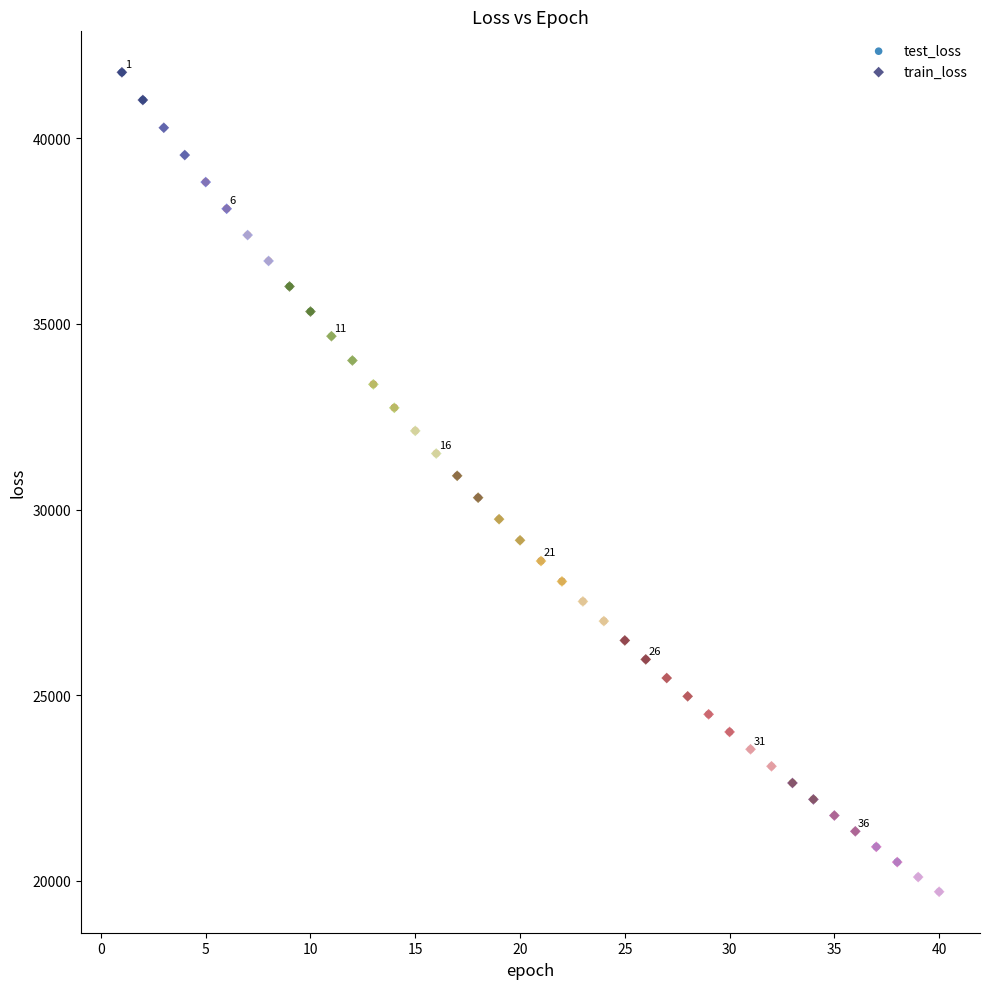

What are all the series names shown in the legend?

test_loss, train_loss